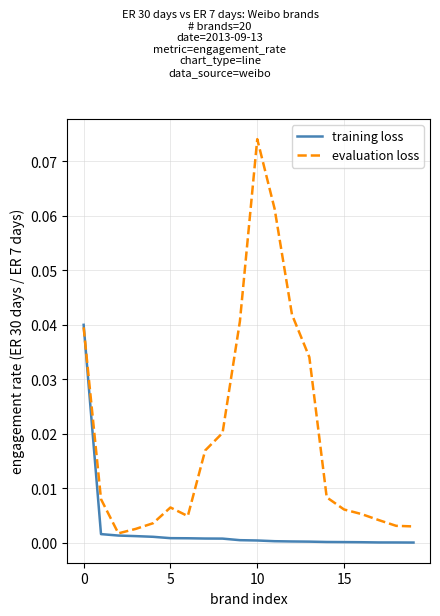

Which series has the widest spread of values?

evaluation loss